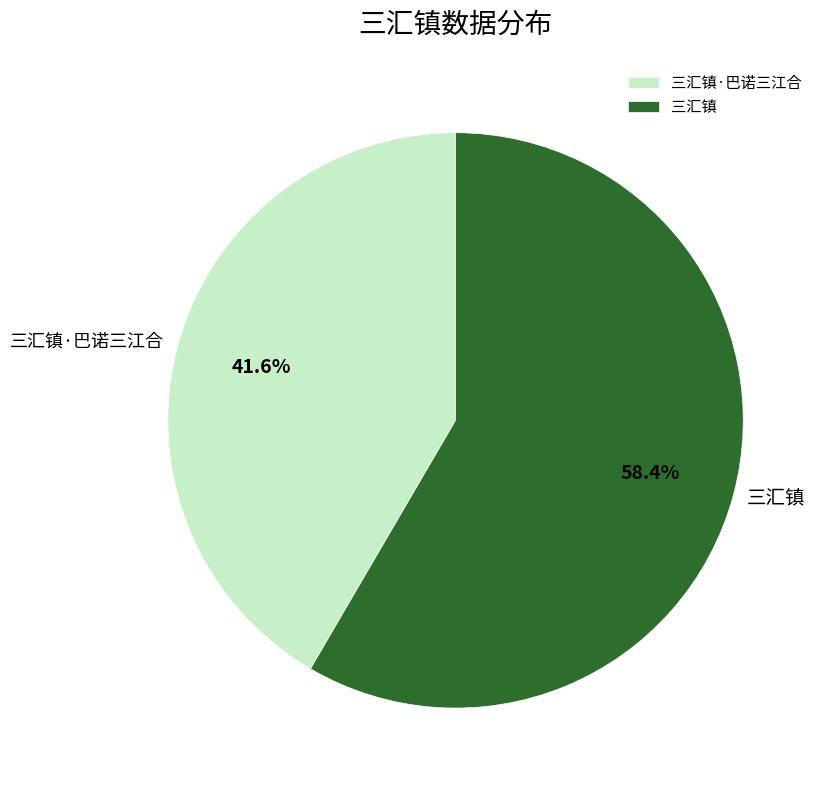

What portion of the pie excludes 三汇镇?

41.6%